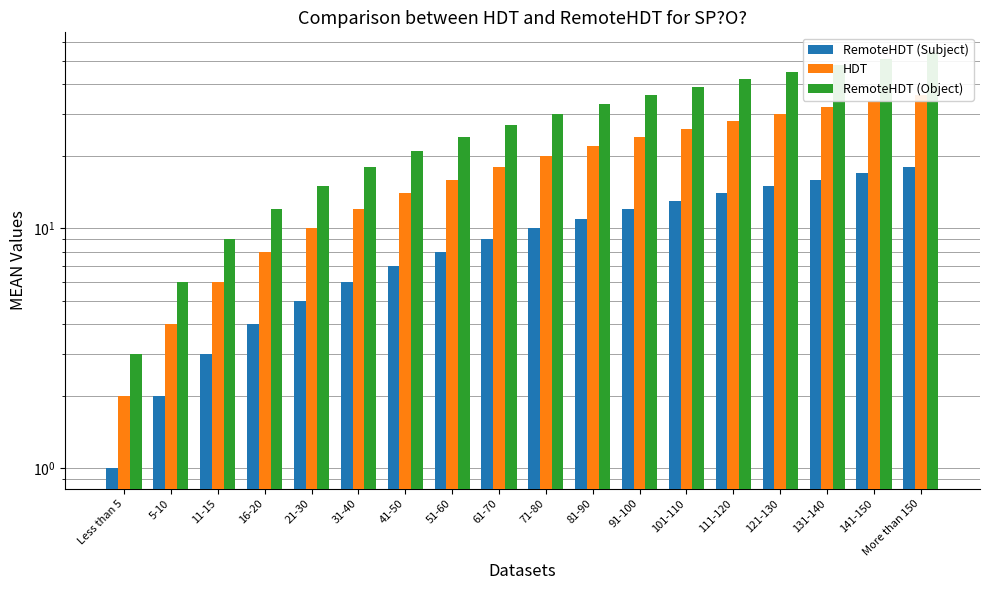

What is the difference between the highest and lowest values at 111-120?

28